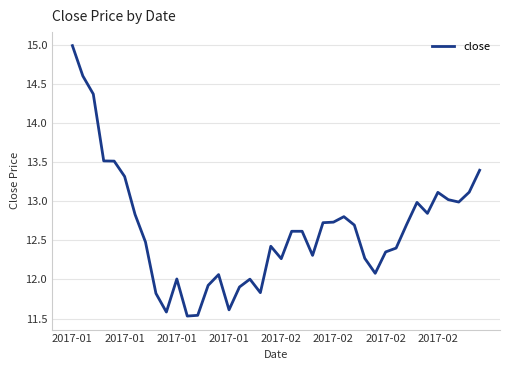

What is the greatest value displayed?

15.0